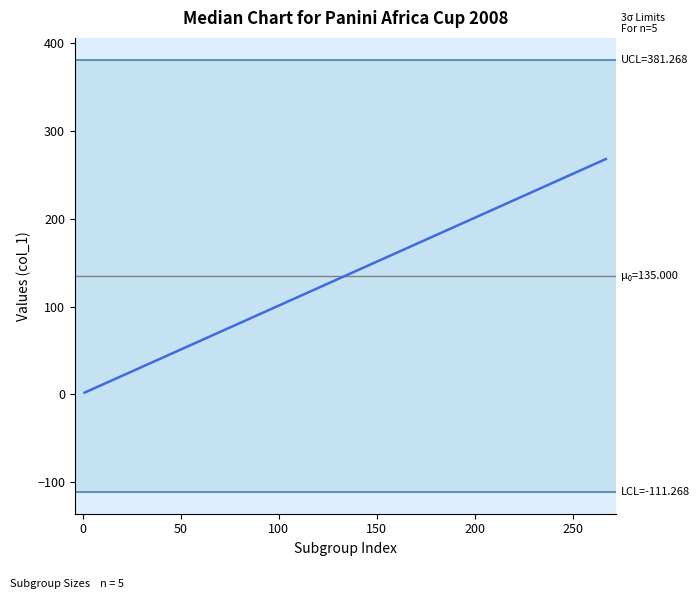

What is the difference between the maximum and minimum values?

266